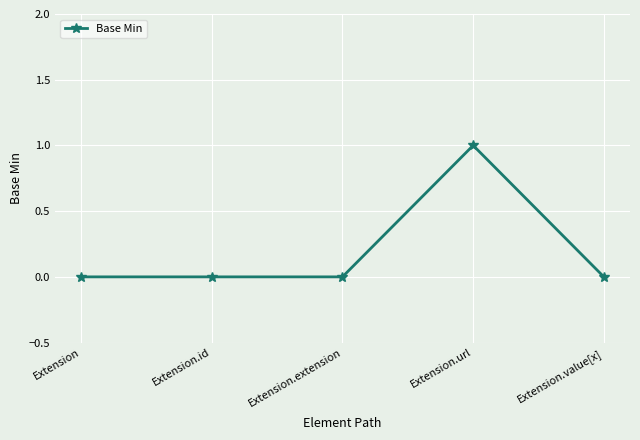

Is this an area chart (filled region under the line)?

No